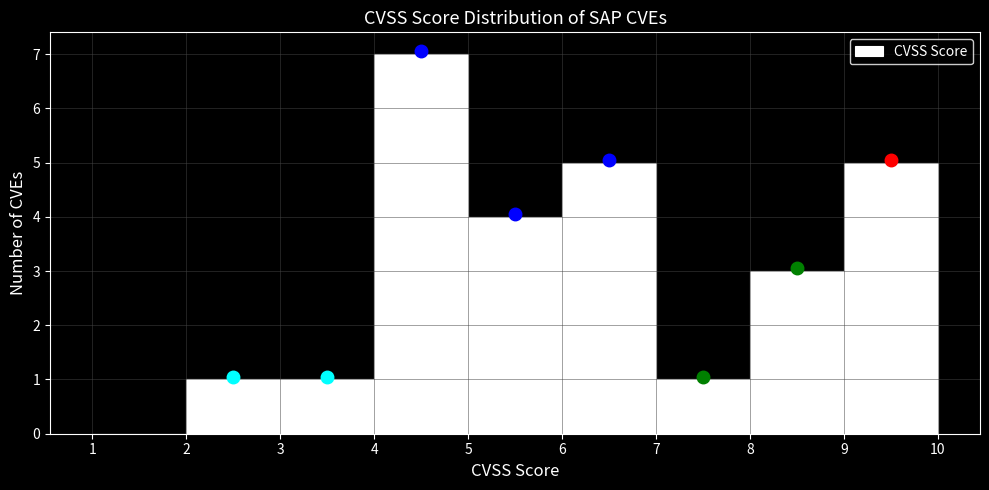

Over which range of the x-axis is the bar tallest?

4 to 5